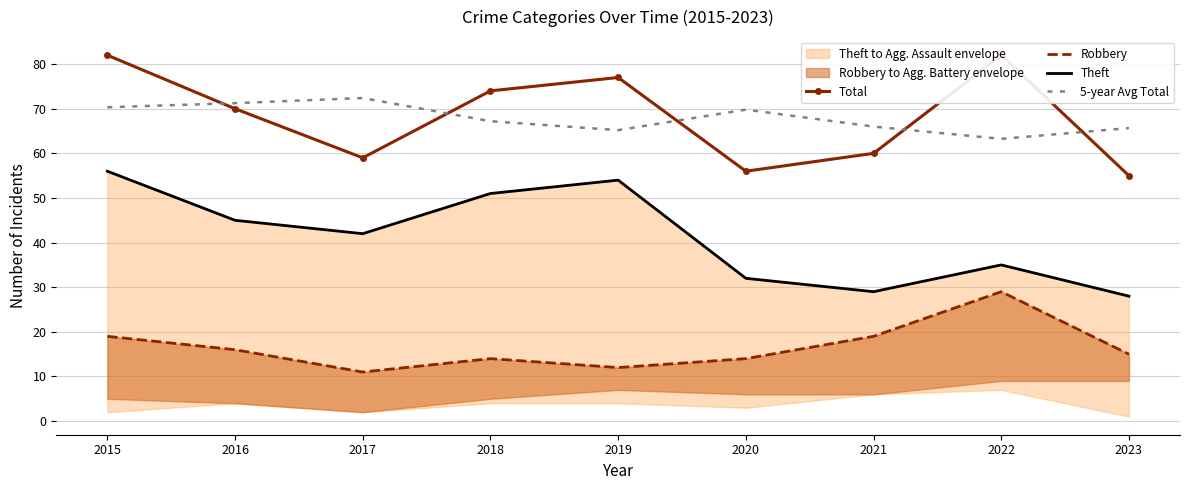

At which label is Robbery closest to 20?

2015